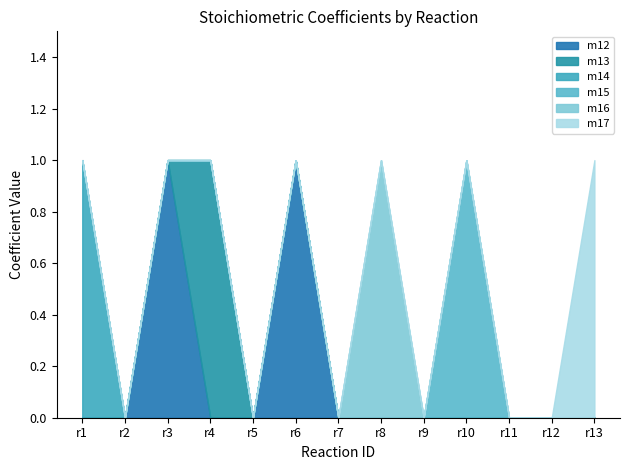

What are all the series names shown in the legend?

m12, m13, m14, m15, m16, m17